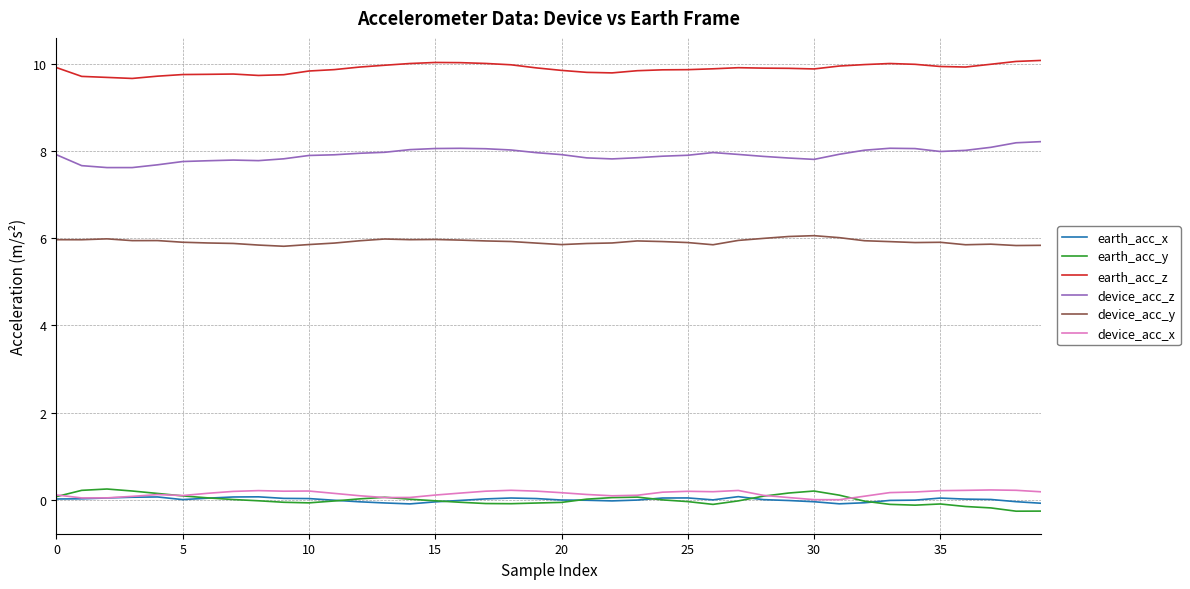

Which series has the largest total across all categories?

earth_acc_z